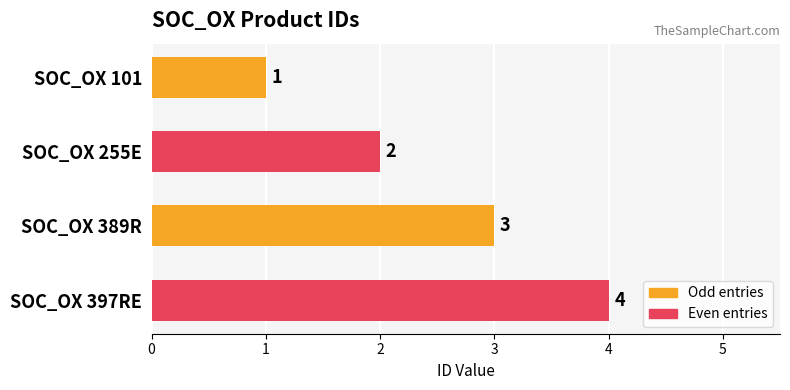

Does the chart contain stacked bars?

No